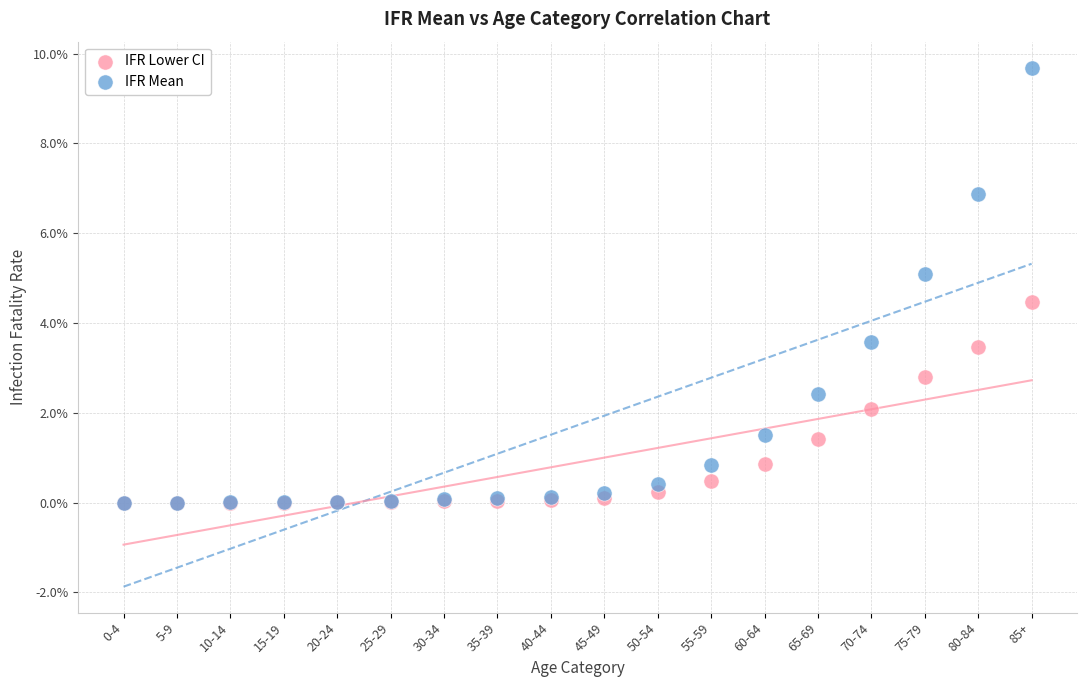

What are all the series names shown in the legend?

IFR Lower CI, IFR Mean